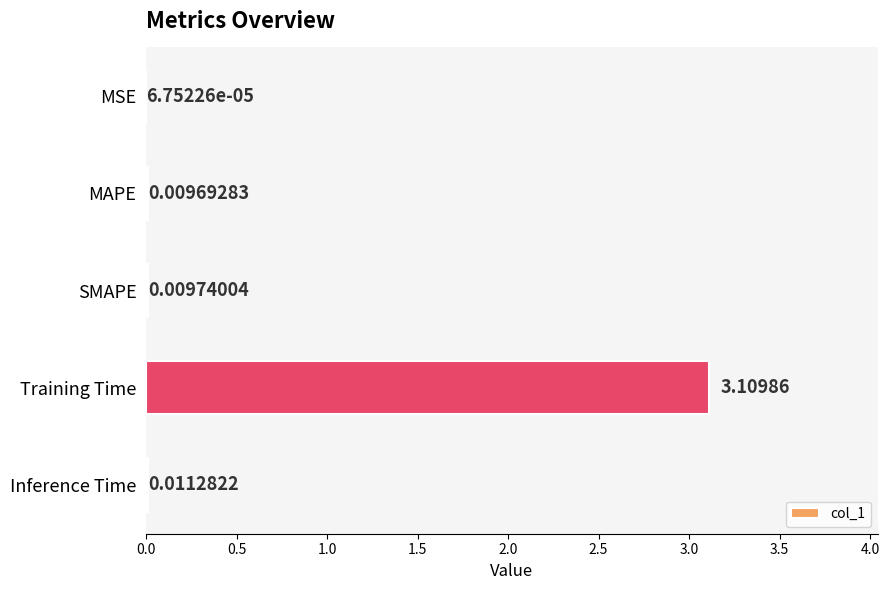

At which category does the chart reach its peak across all series?

Training Time